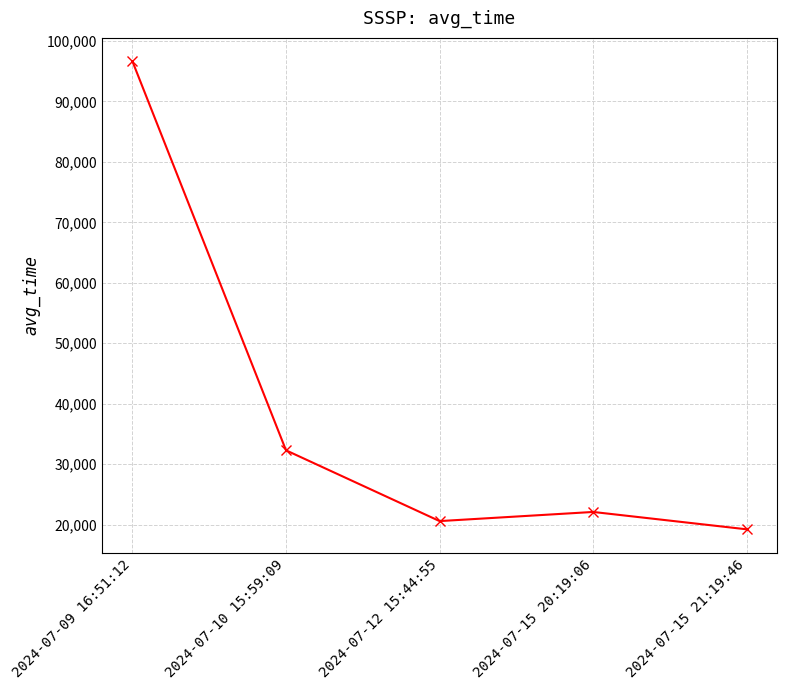

Reading left to right, transcribe all the data shown in this chart.

96623	32307	20604	22115	19244